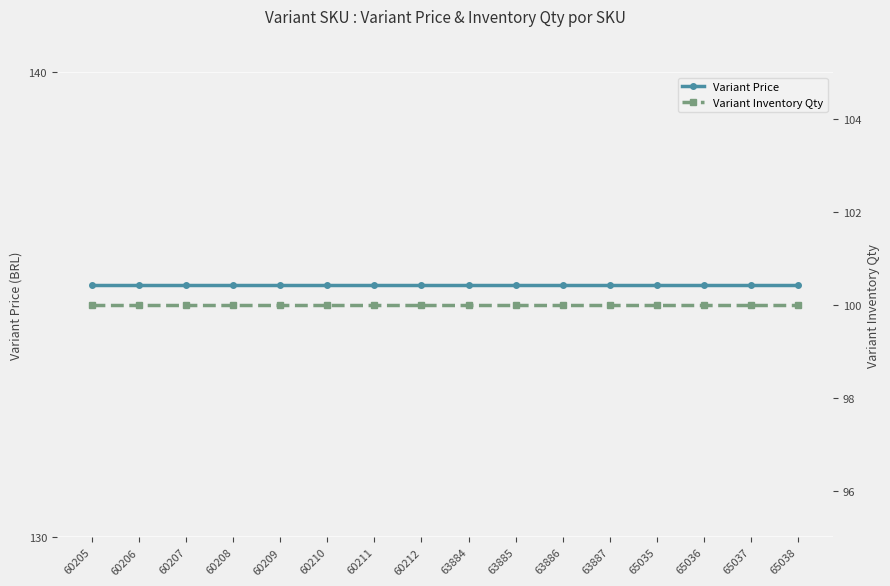

What is the value of the Variant Inventory Qty point at the 3rd from the left?

100.0